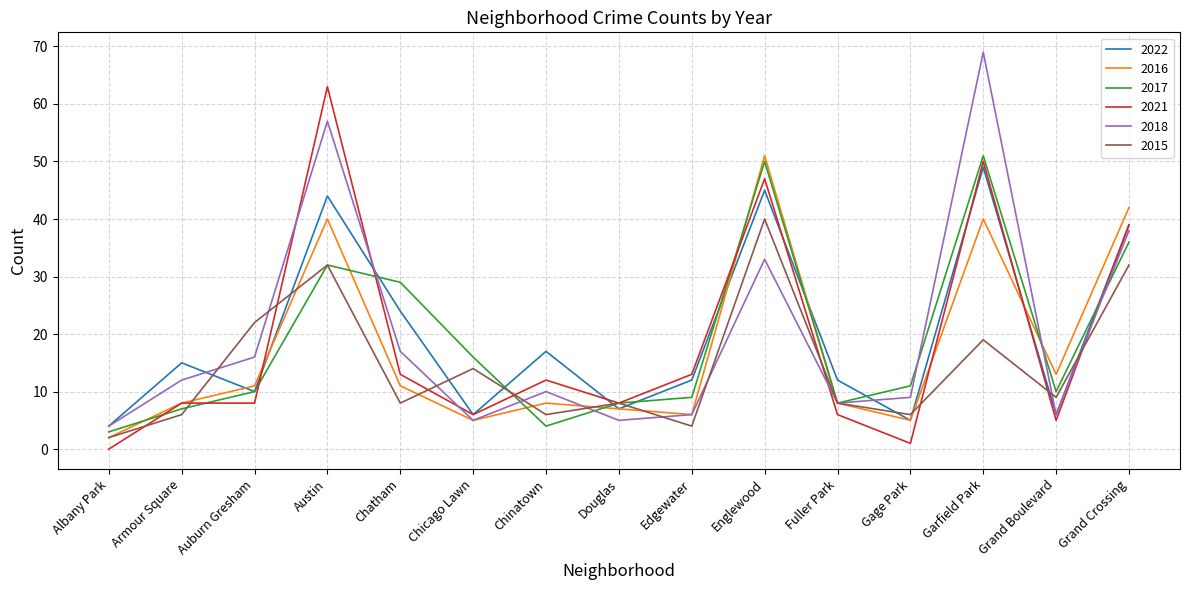

At which category is the sum across all series the highest?

Garfield Park